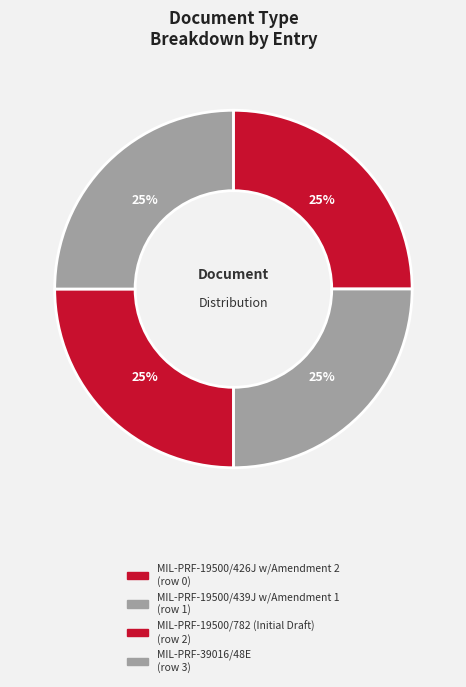

How many segments does this pie chart have?

4